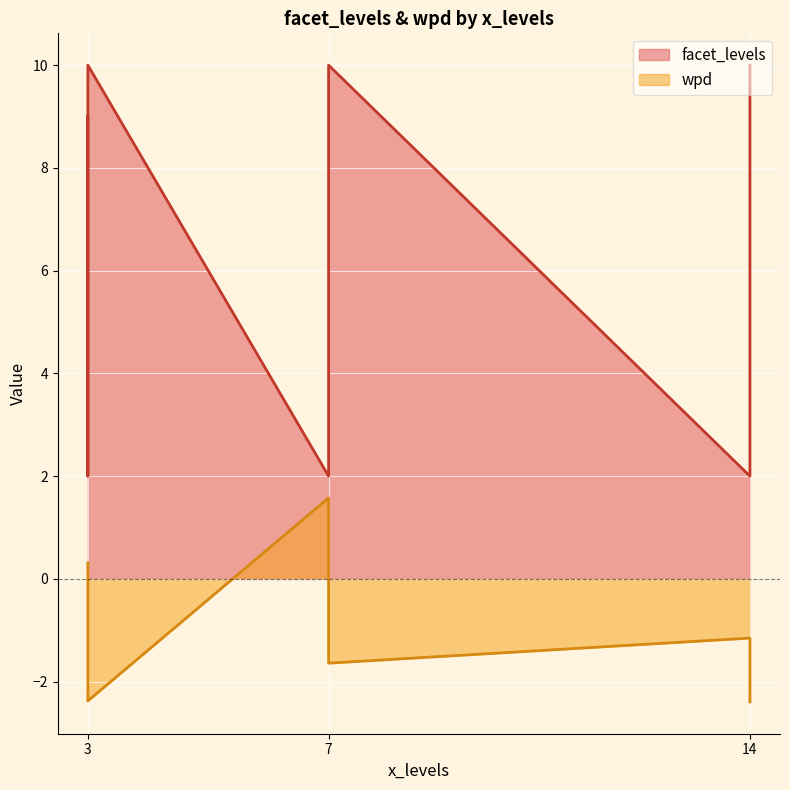

How many negative values does the wpd series have?

7